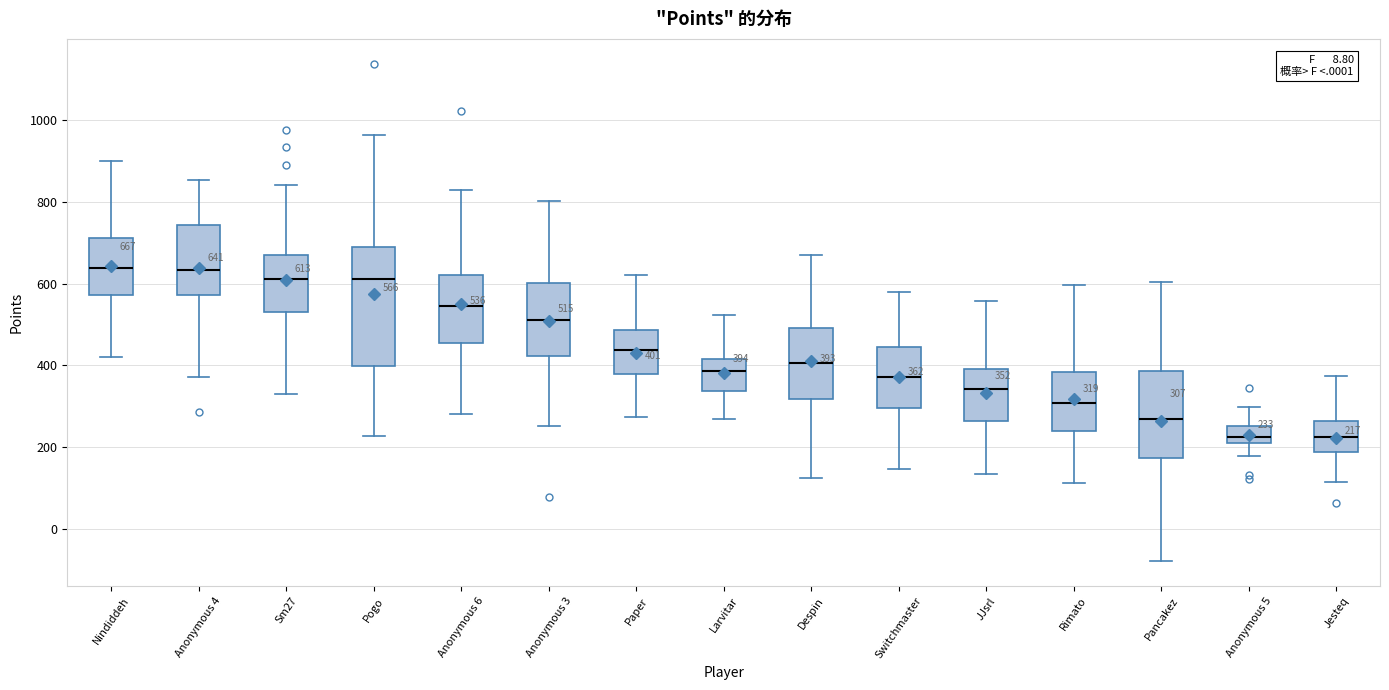

Comparing the boxes themselves (not the whiskers), which one is the tallest?

Pogo